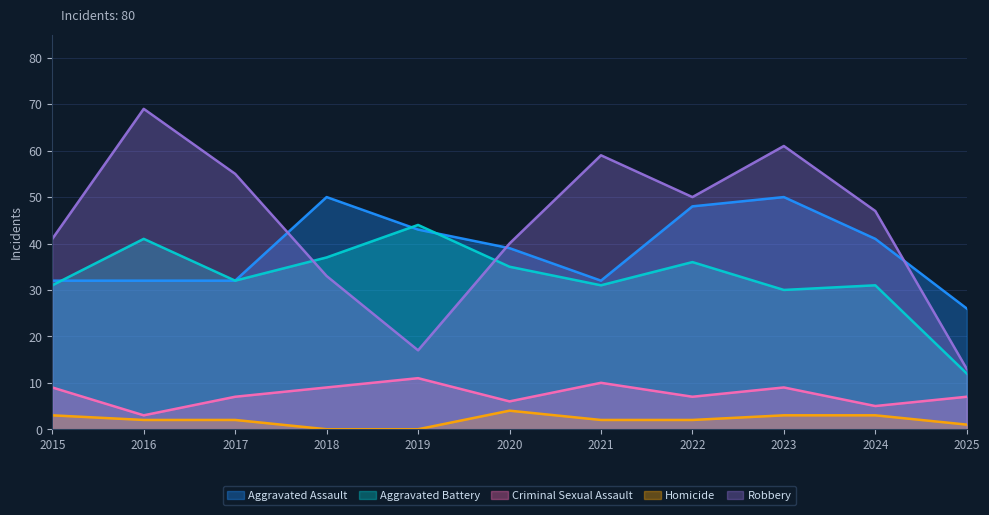

How many values in the Robbery series are below 47?

5